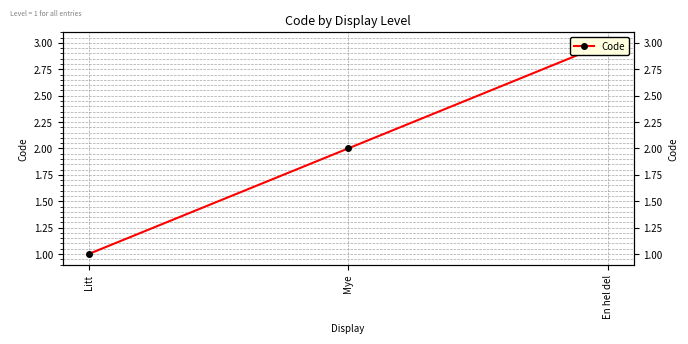

Is it true that the value at Mye is 4?

False